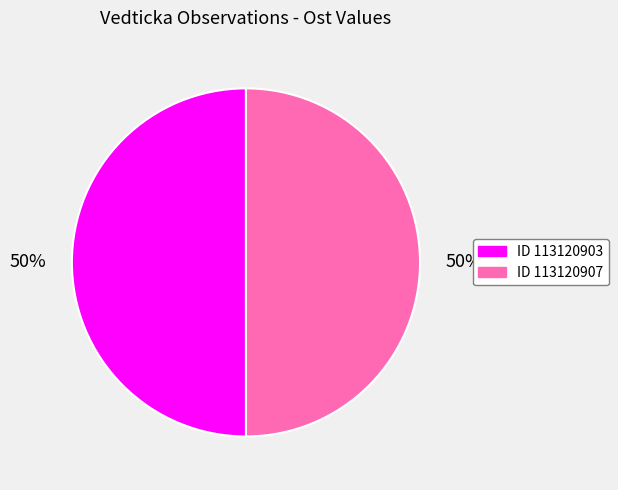

To the nearest percent, what is the average slice percentage?

50%